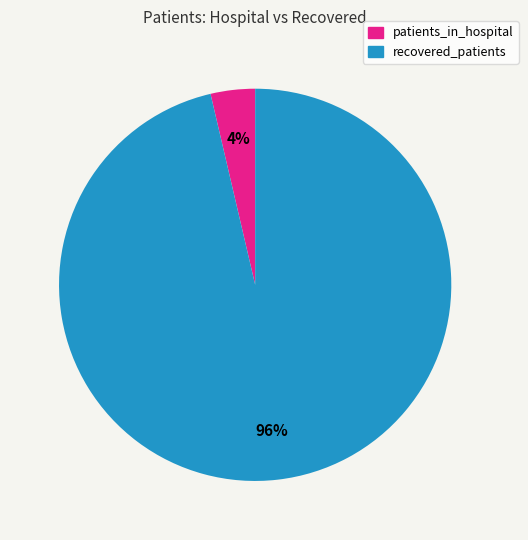

To the nearest percent, what is the average slice percentage?

50%